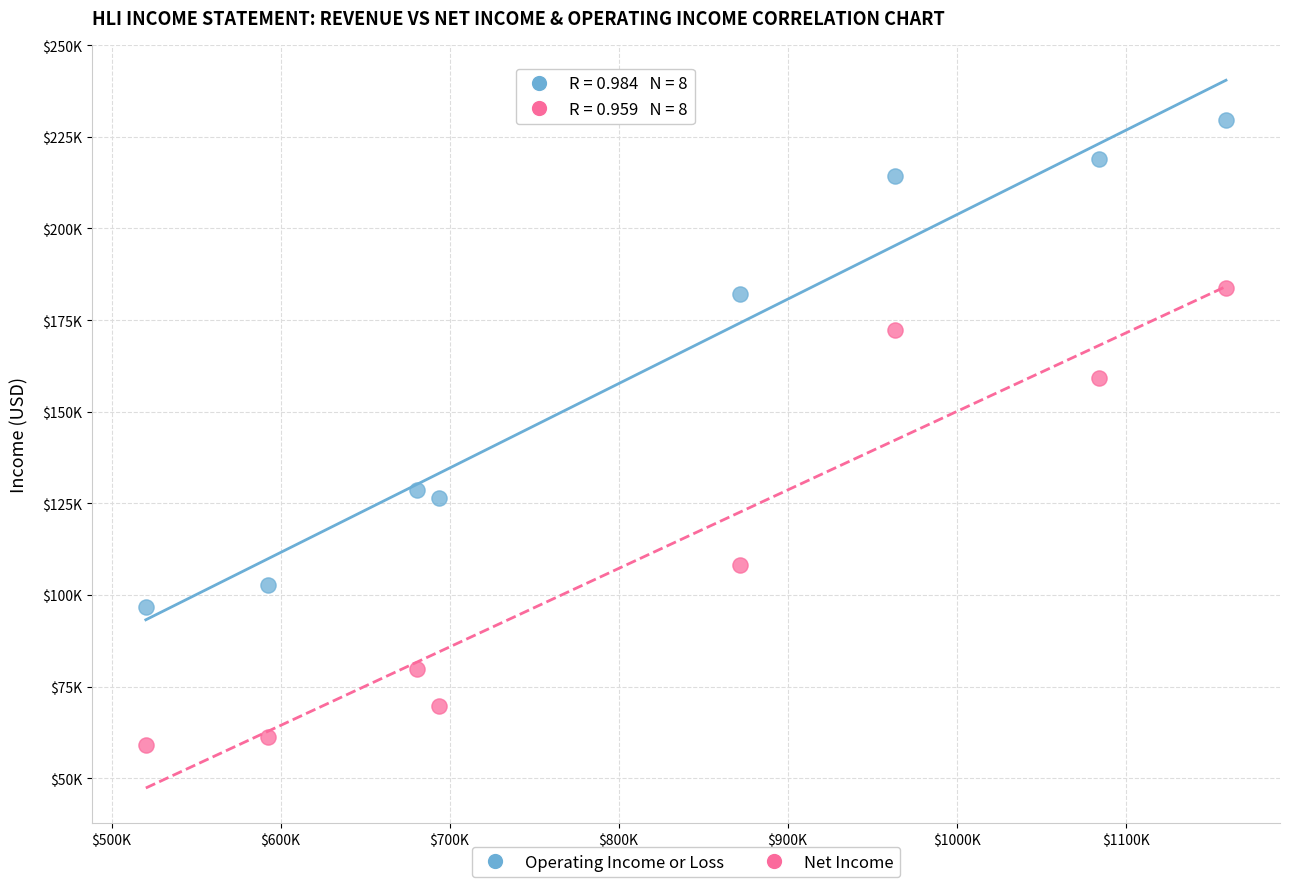

What are all the series names shown in the legend?

Operating Income or Loss, Net Income